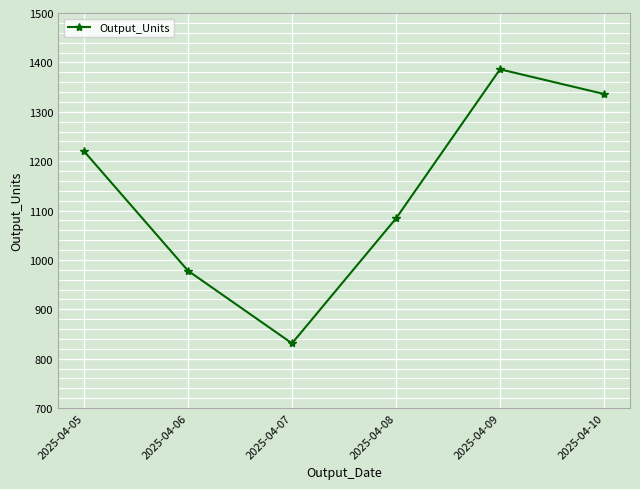

The value at 2025-04-09 is 787. True or false?

False